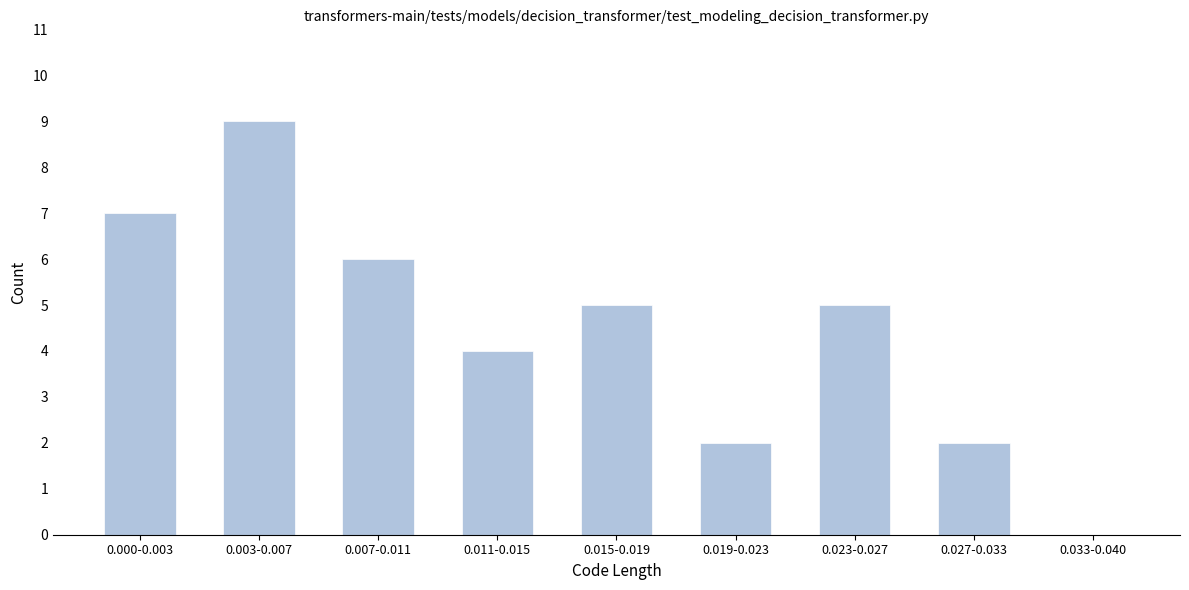

Reading right to left, transcribe all the data shown in this chart.

0.033-0.040=0	0.027-0.033=2	0.023-0.027=5	0.019-0.023=2	0.015-0.019=5	0.011-0.015=4	0.007-0.011=6	0.003-0.007=9	0.000-0.003=7